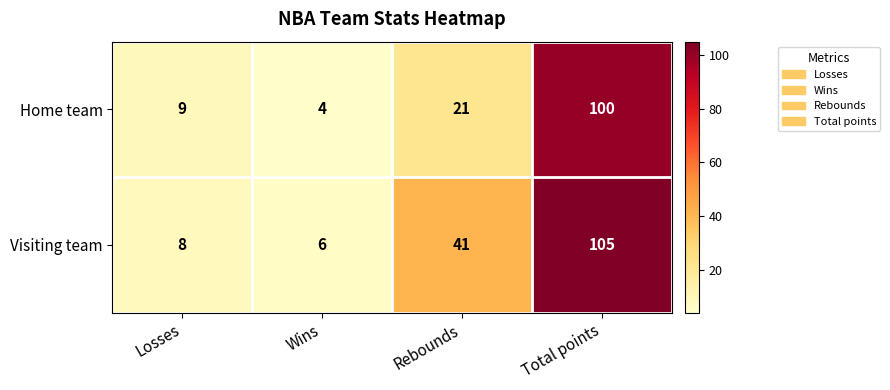

Which series has the widest spread of values?

Visiting team